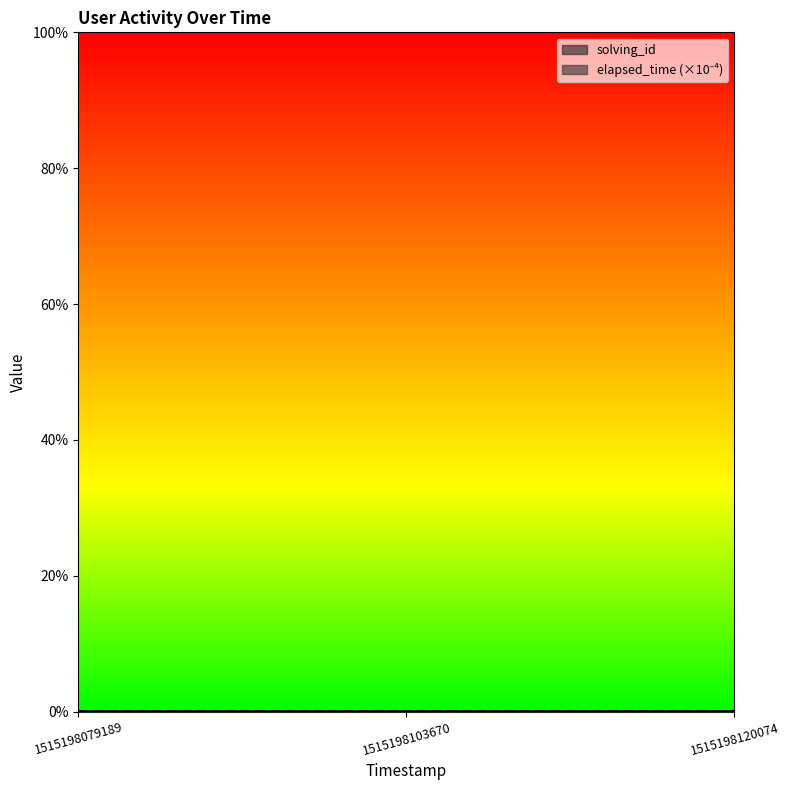

The value of elapsed_time at 1515198079189 is 1.6. True or false?

True